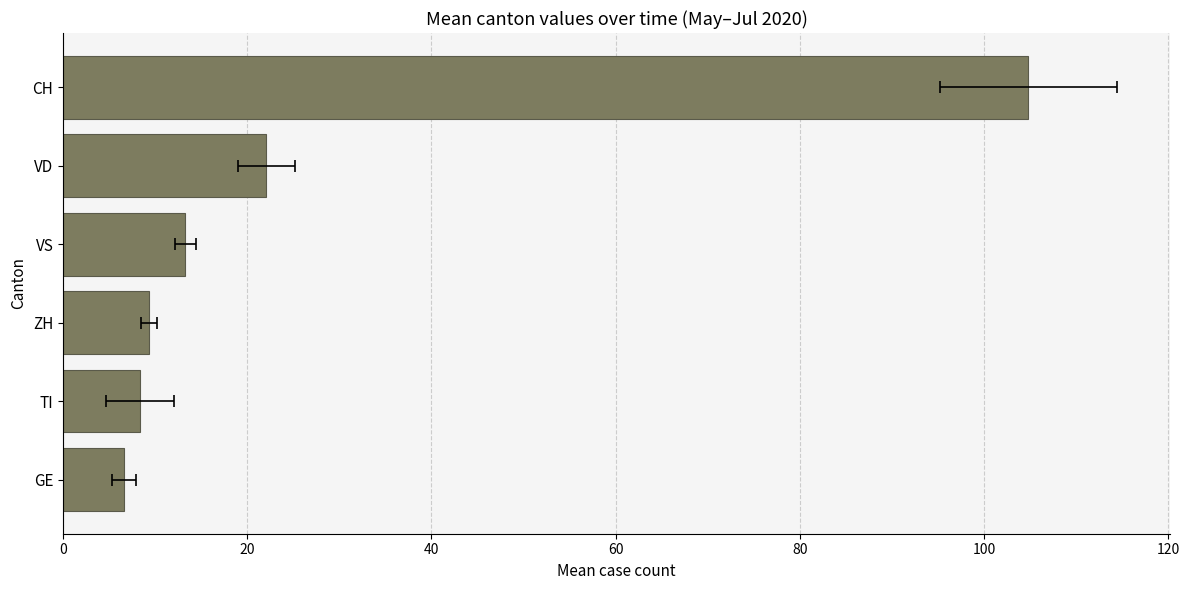

Reading left to right, list all the values displayed in this chart.

6.6	8.4	9.3	13.3	22.1	104.8